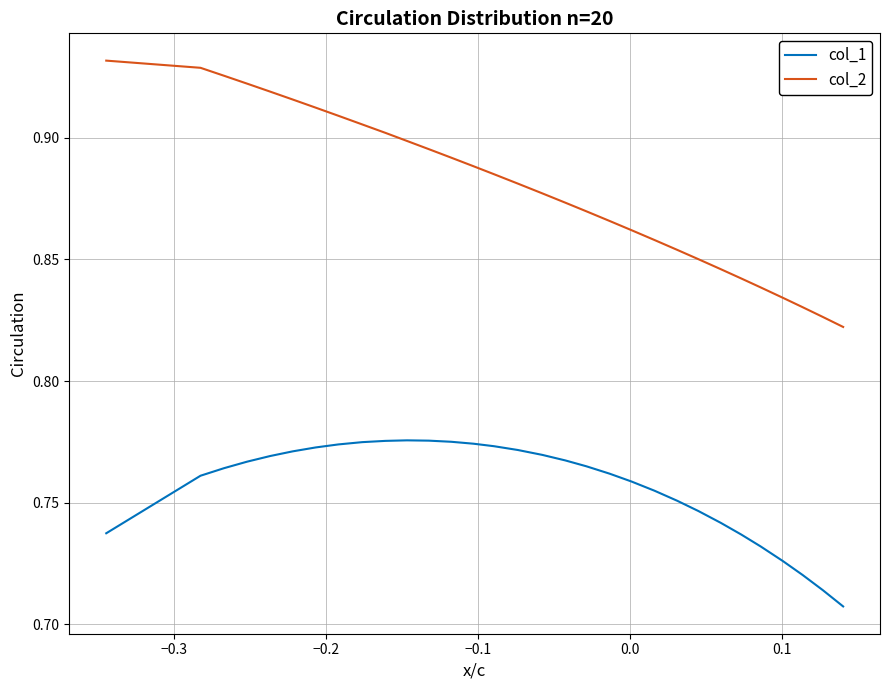

Which series has the largest total across all categories?

col_2